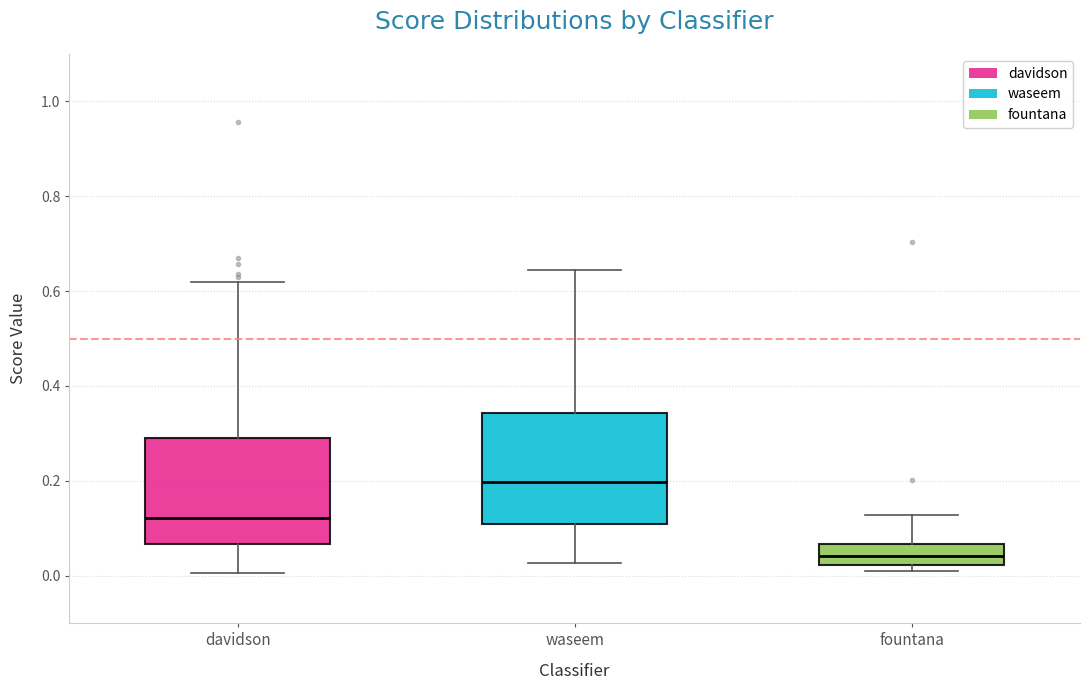

Which box has the lowest median line?

fountana